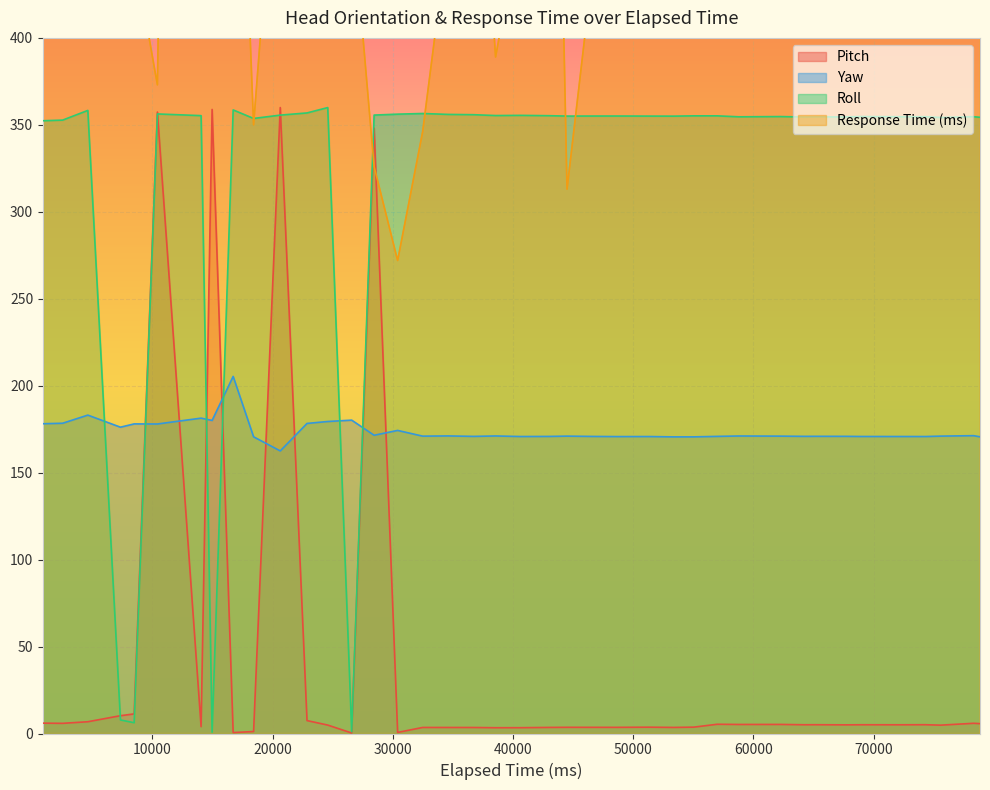

List the series in order of their peak value, highest first.

Response Time (ms), Pitch, Roll, Yaw